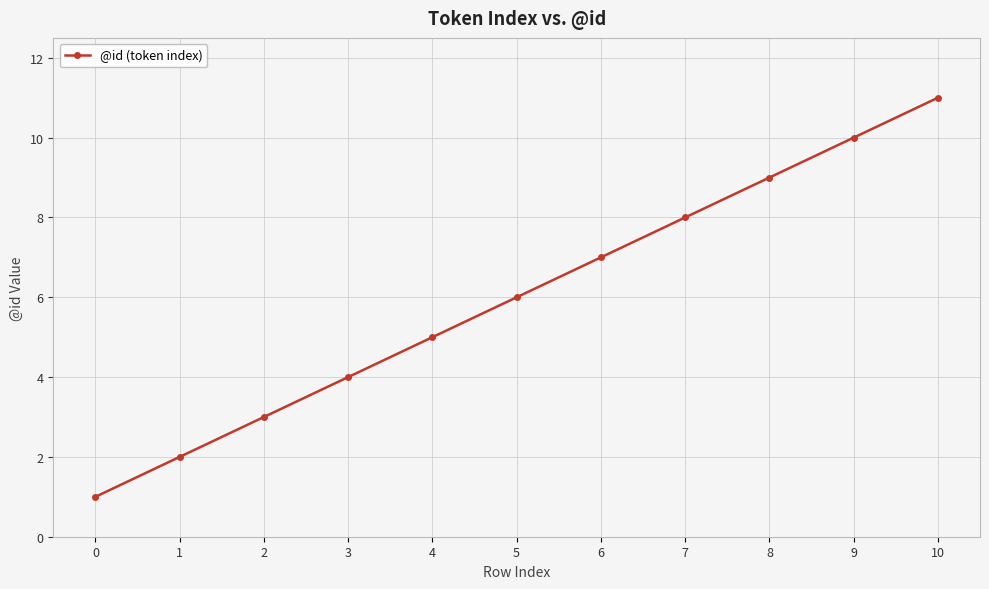

True or false: there are more than 0 points higher than both neighbors.

False